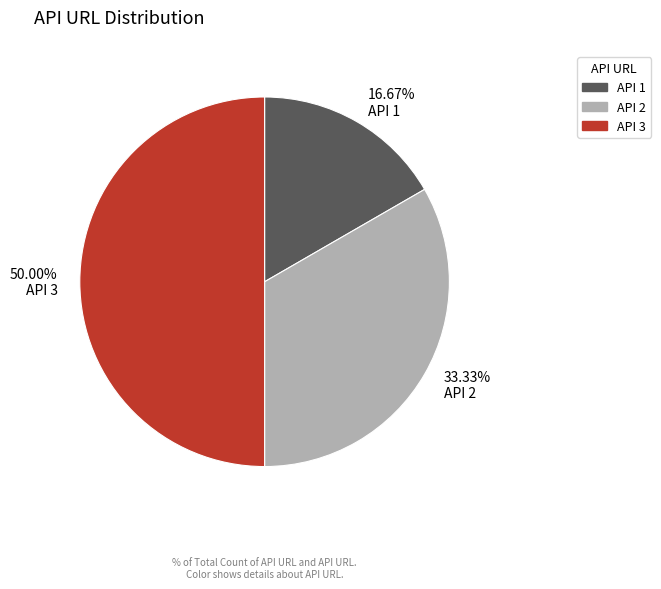

To the nearest percent, what is the combined percentage of API 2 and API 1?

50%